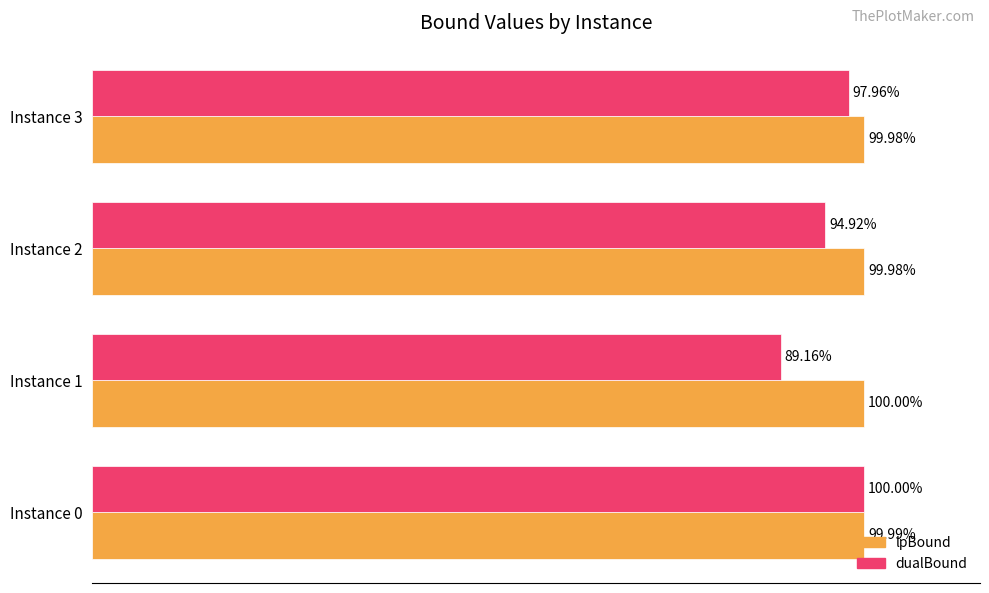

Which series has the largest range (max minus min)?

dualBound